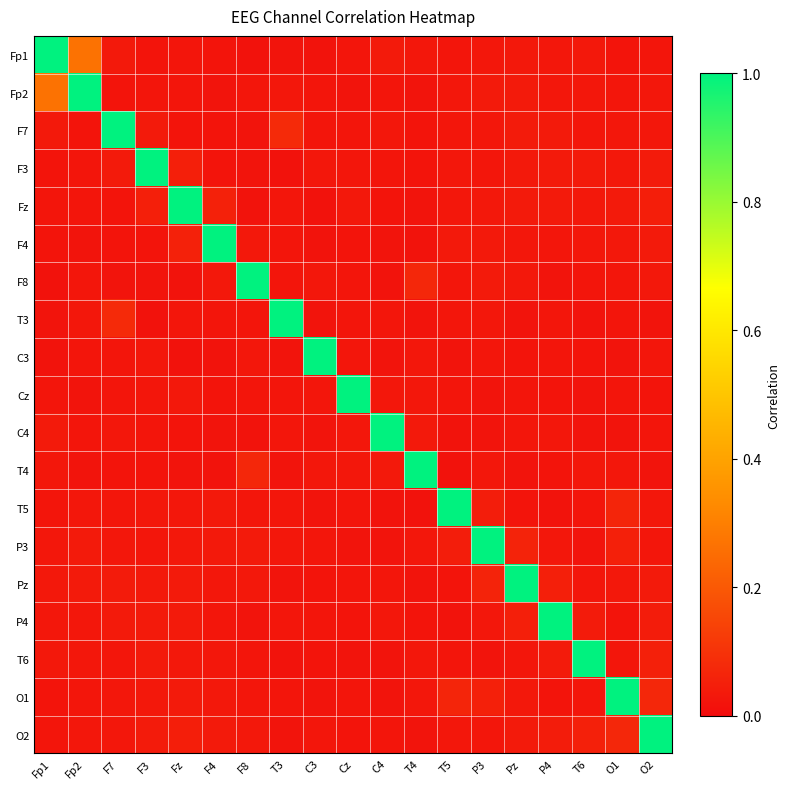

Which label corresponds to the largest value in the chart?

Fp1